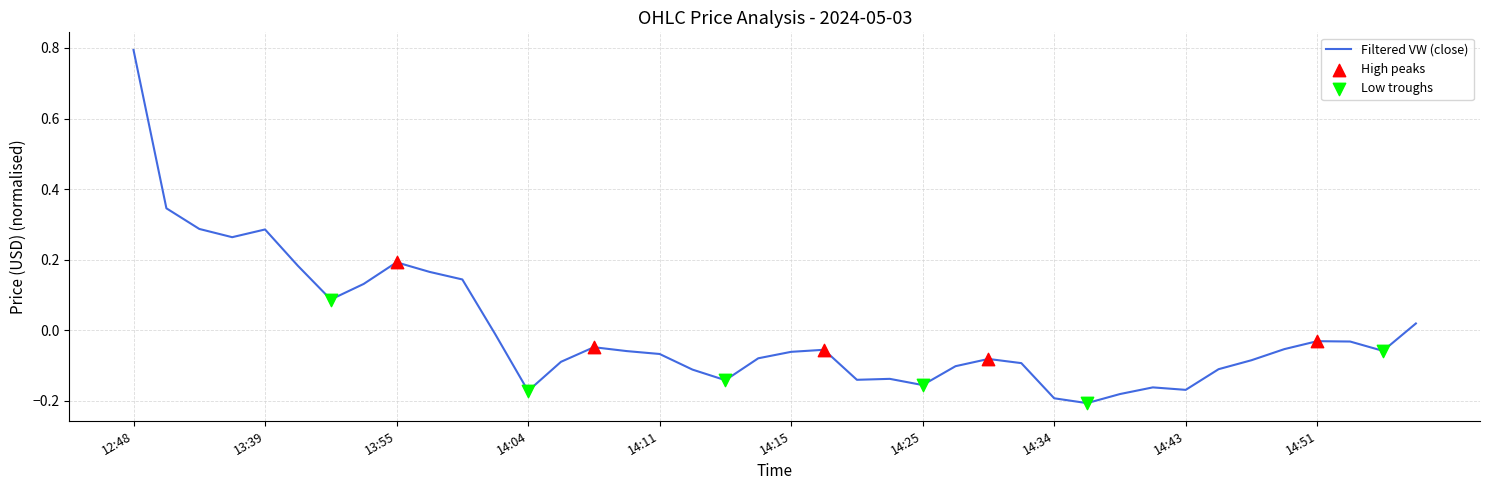

What is the maximum value shown in the chart?

0.8